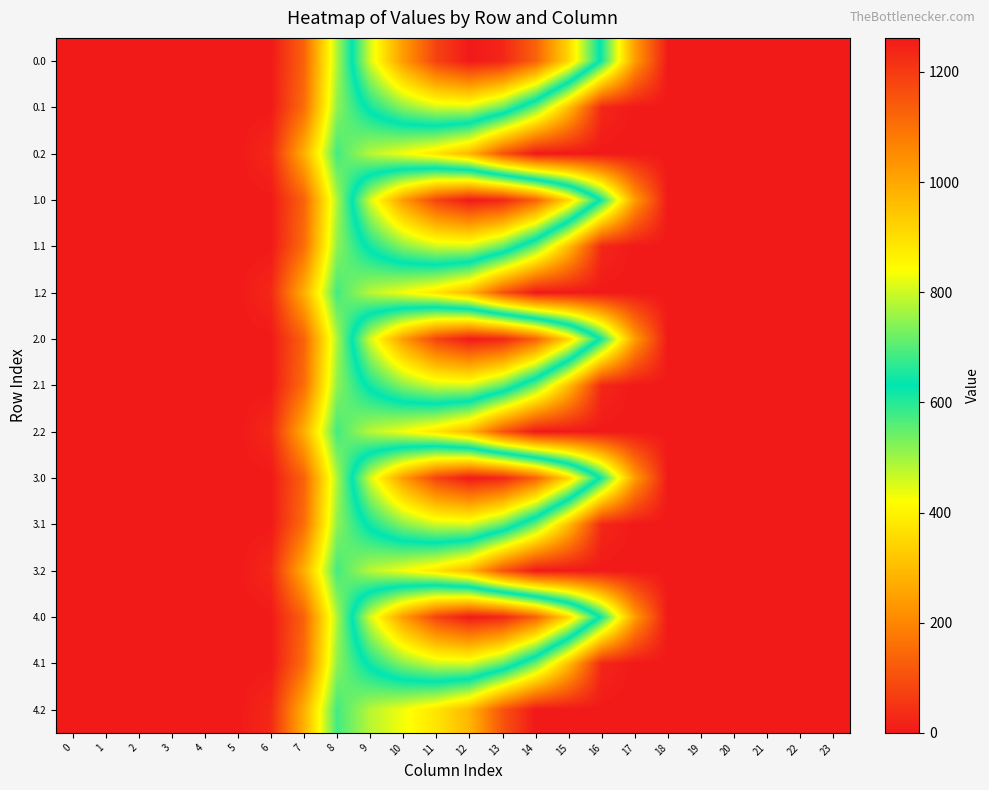

How many data points does each series have?

24